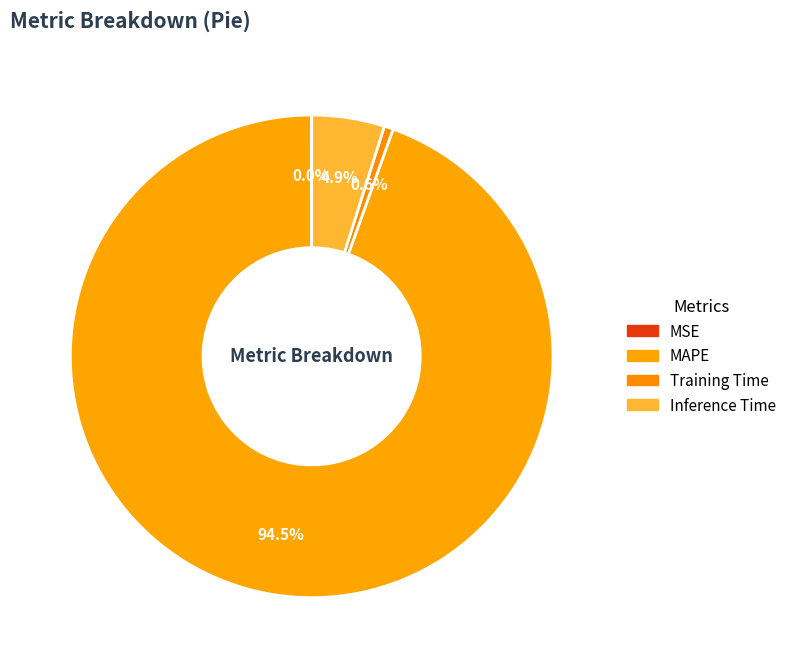

Which category has the biggest portion of the pie?

MAPE